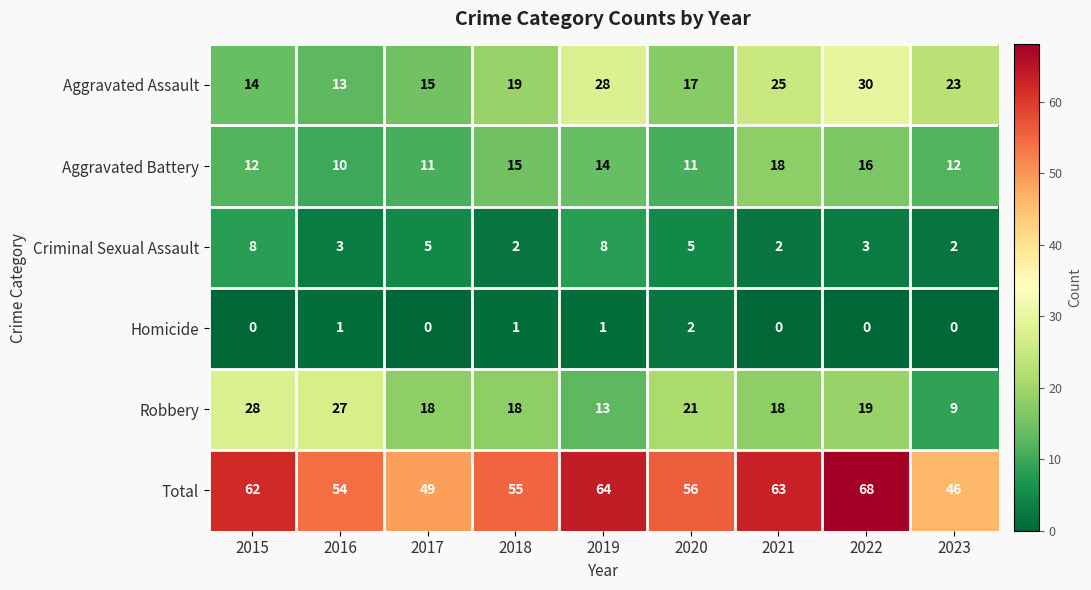

At how many categories does at least one series exceed 4?

9